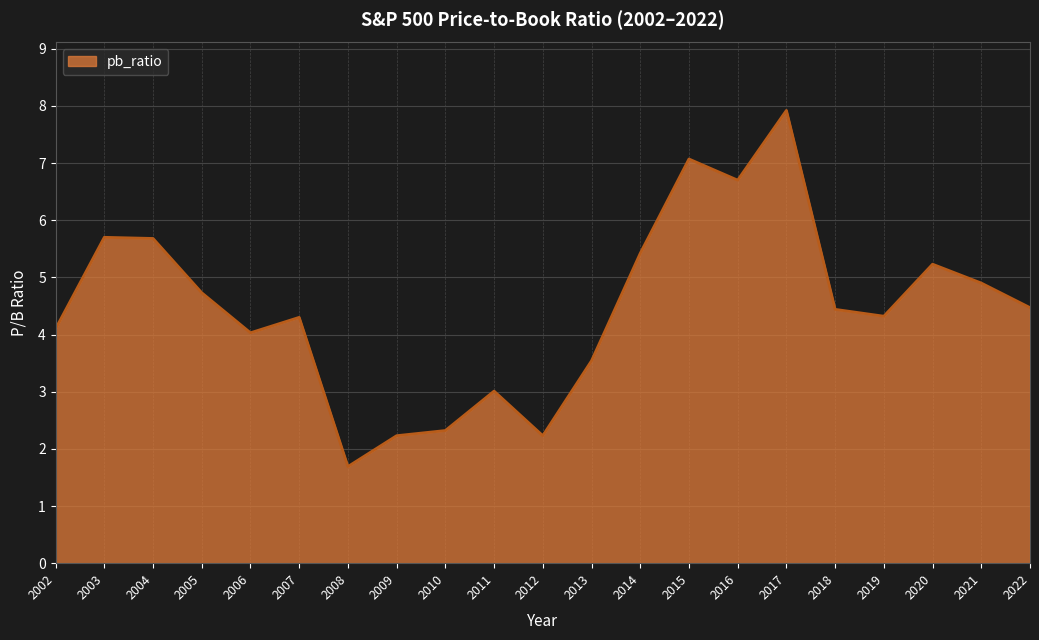

What is the change in value from 2009 to 2013?

+1.3